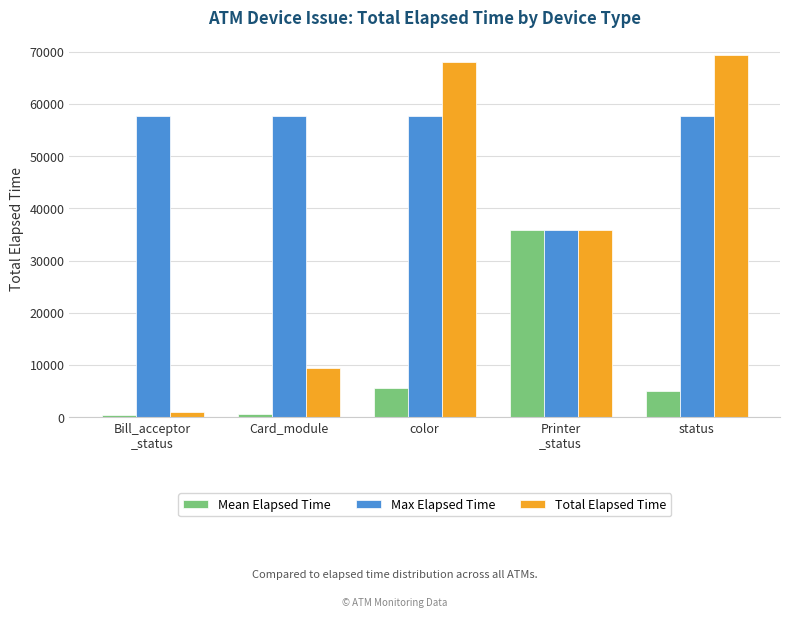

True or false: Mean Elapsed Time has a value of 35828.0 at Printer
_status.

True